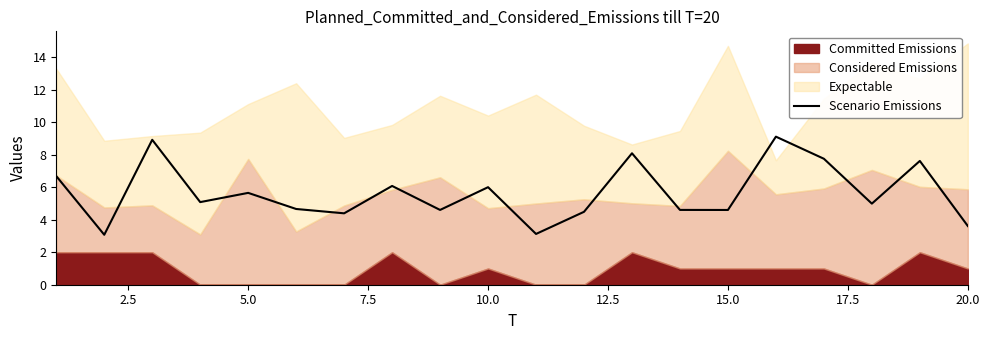

Is it true that Scenario Emissions equals 6.0 at 10.0?

True